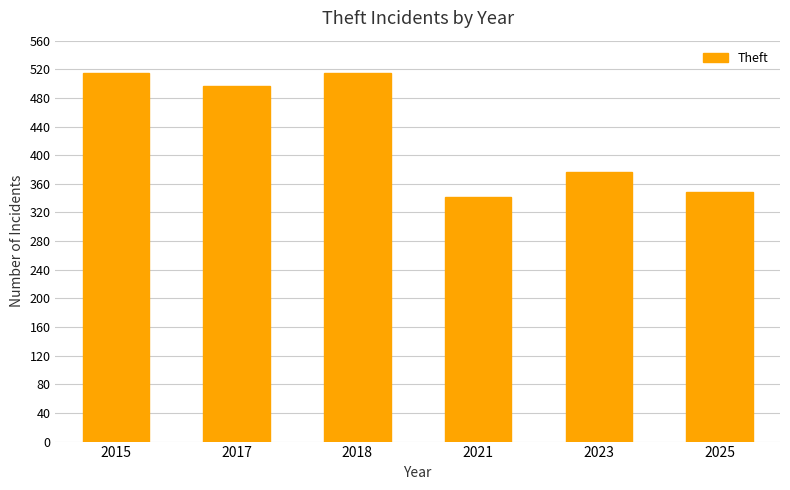

What is the smallest value displayed?

341